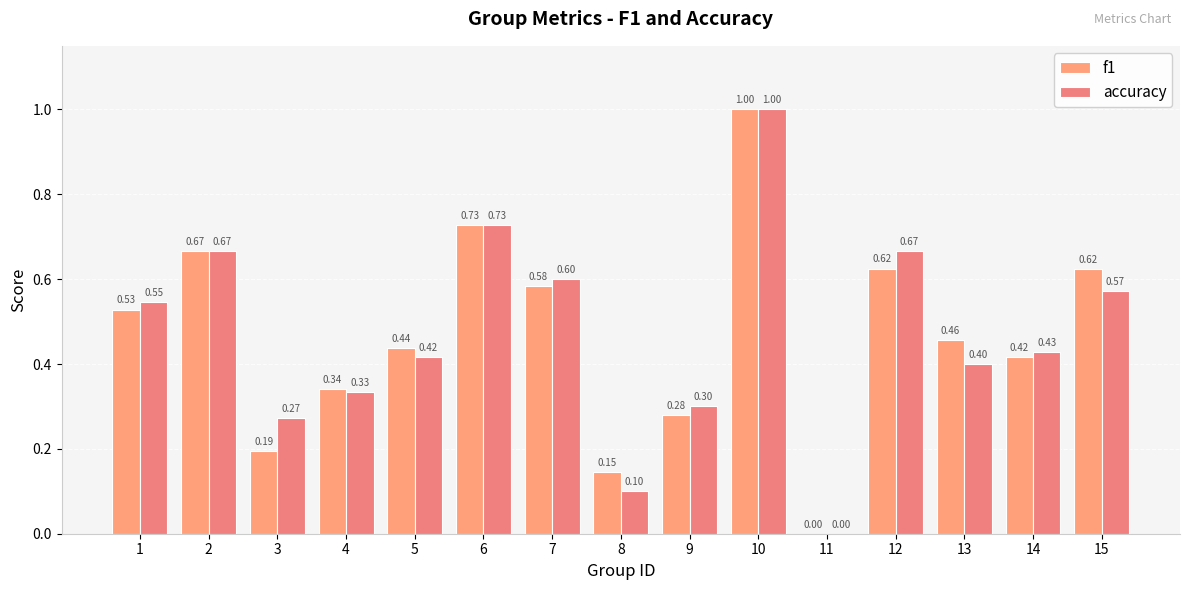

Between 13 and 15, which series saw the biggest shift?

accuracy